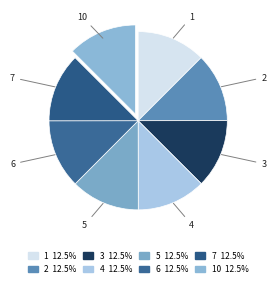

Count the number of slices in the pie.

8